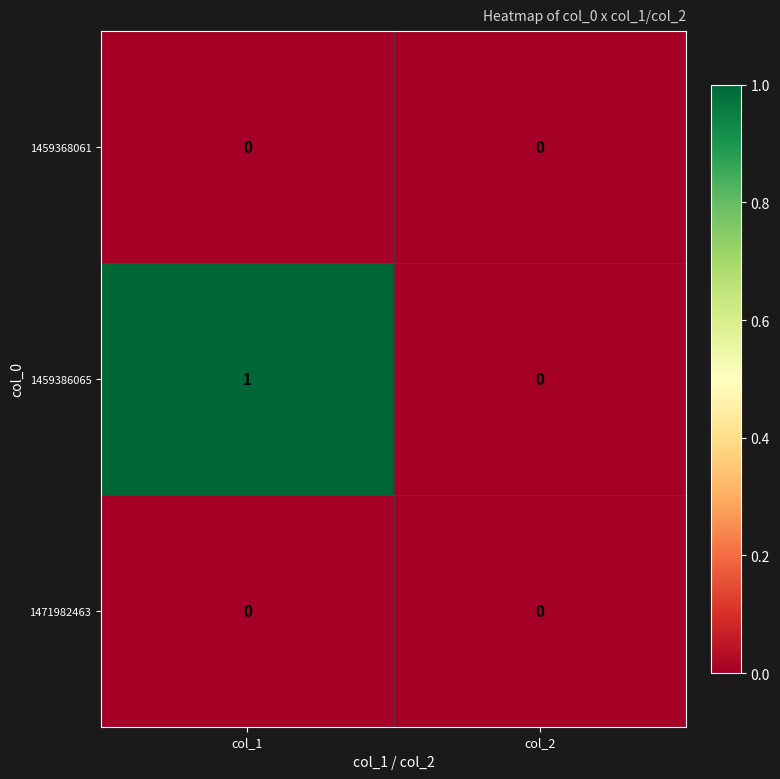

Reading left to right, list all the values displayed in this chart.

1459368061: col_1=0	col_2=0
1459386065: col_1=1	col_2=0
1471982463: col_1=0	col_2=0